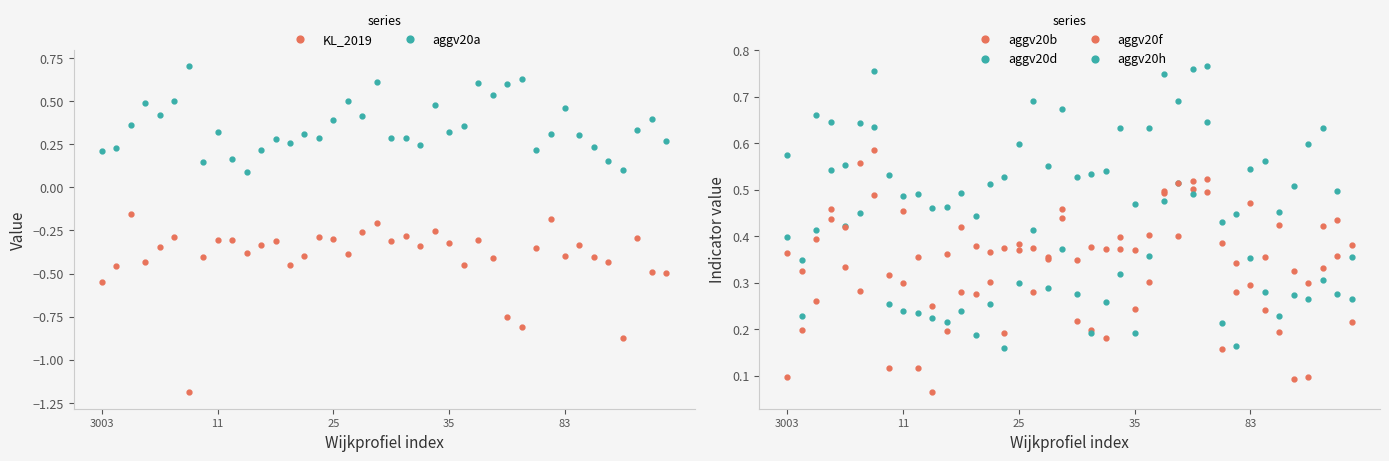

Read the aggv20h value at 13.

0.4